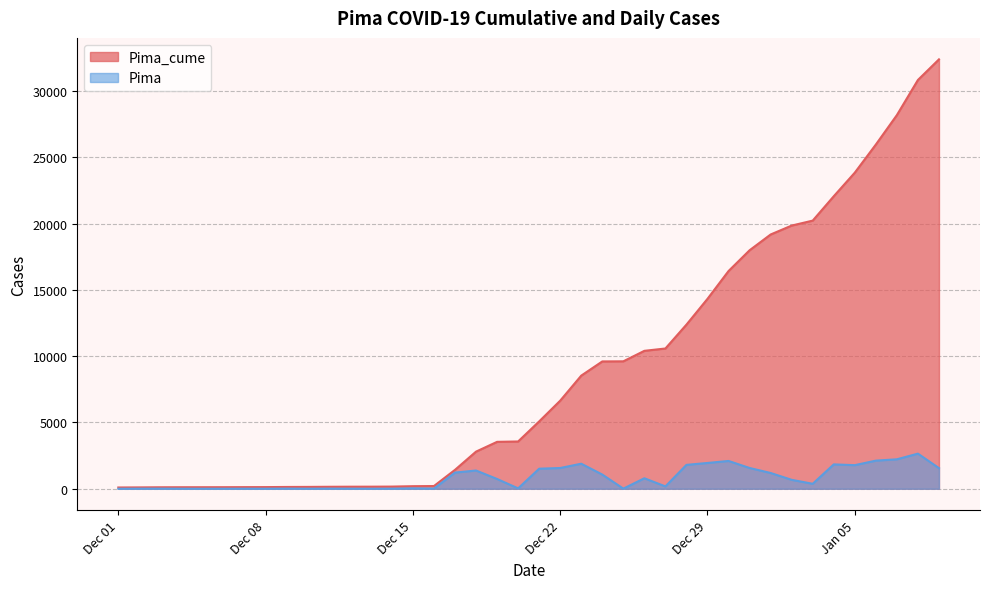

What position from the left is 2021-01-08?

39